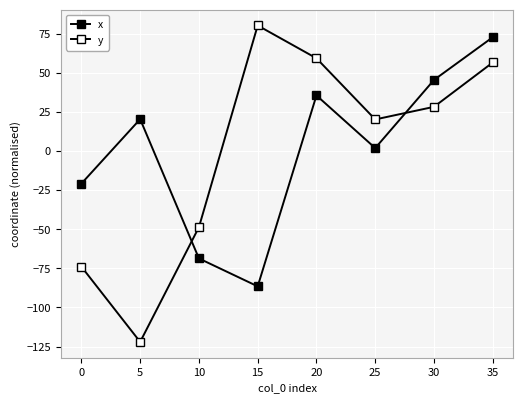

Is the value of y at 20 greater than the value of x at 0?

Yes